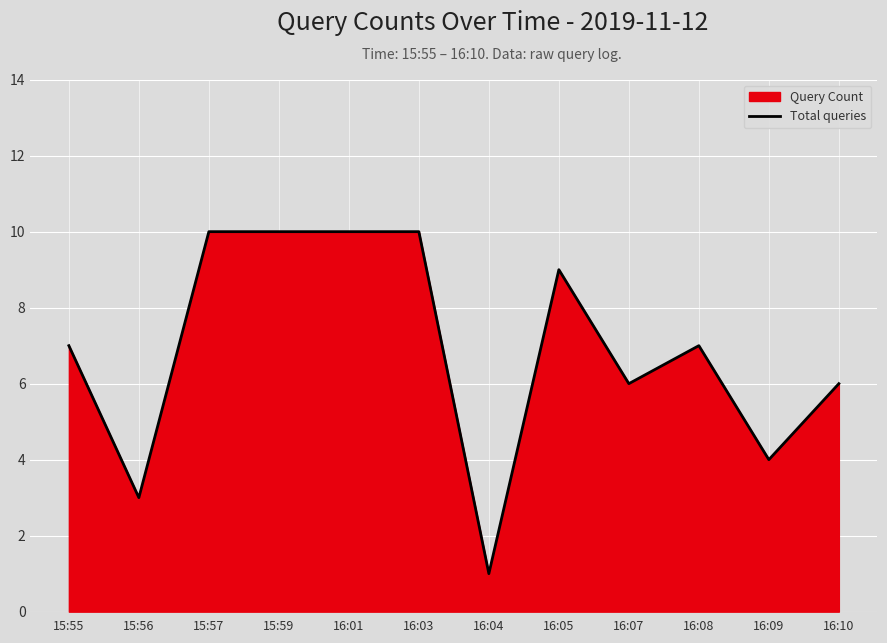

How many interior local peaks (higher than both neighbors) does the data have?

2